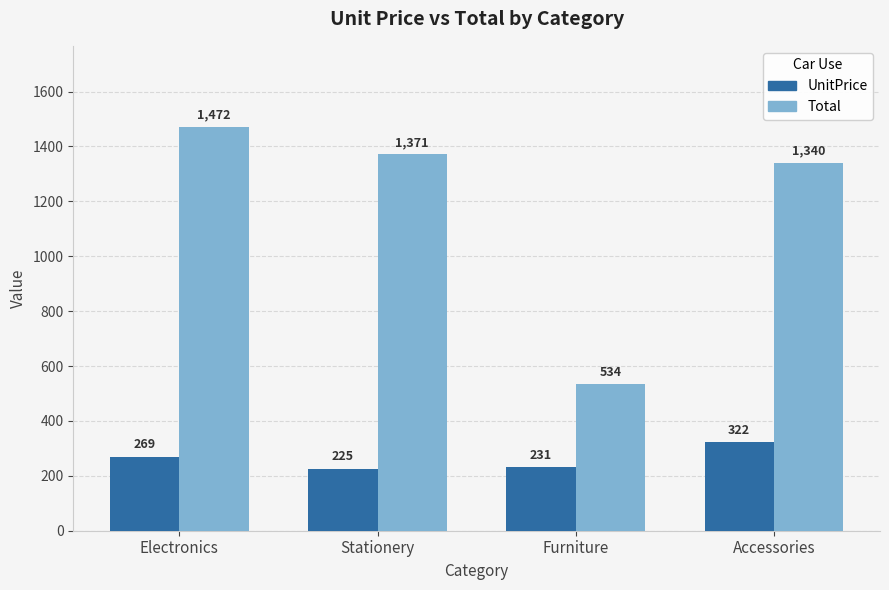

Which series has the largest range (max minus min)?

Total